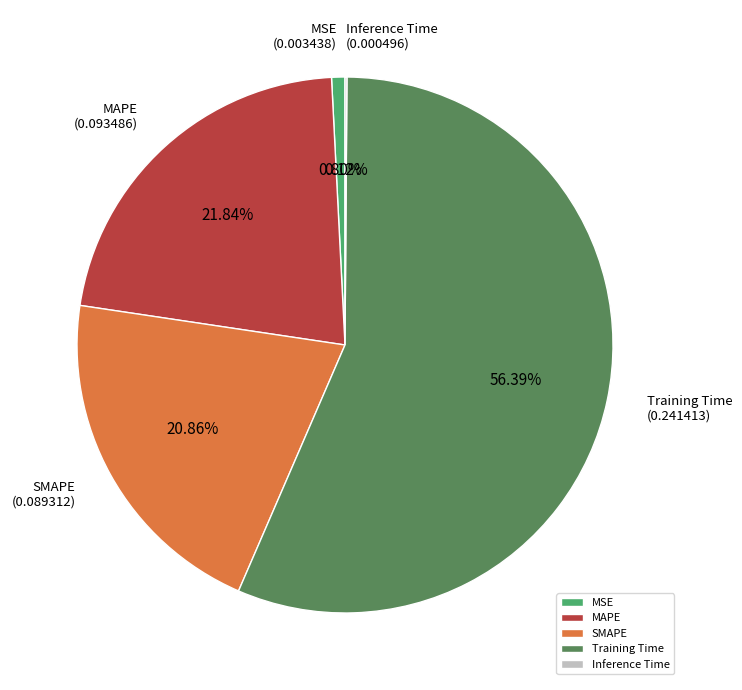

The MSE slice represents 11% of the pie. True or false?

False